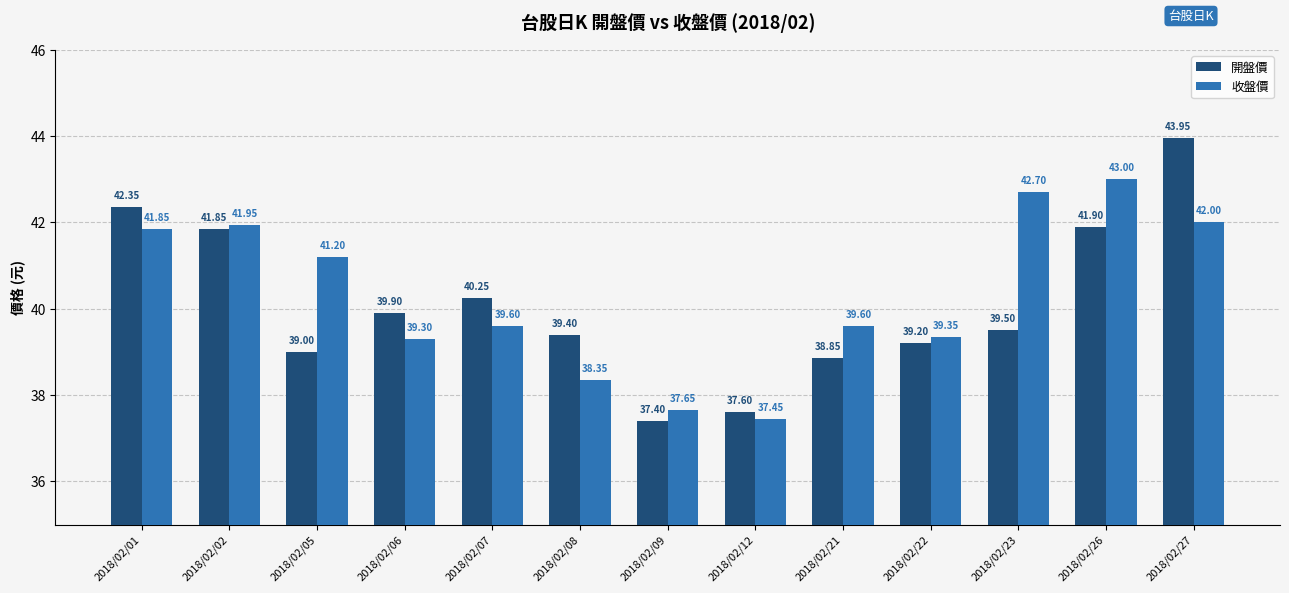

How many distinct data groups are displayed?

2